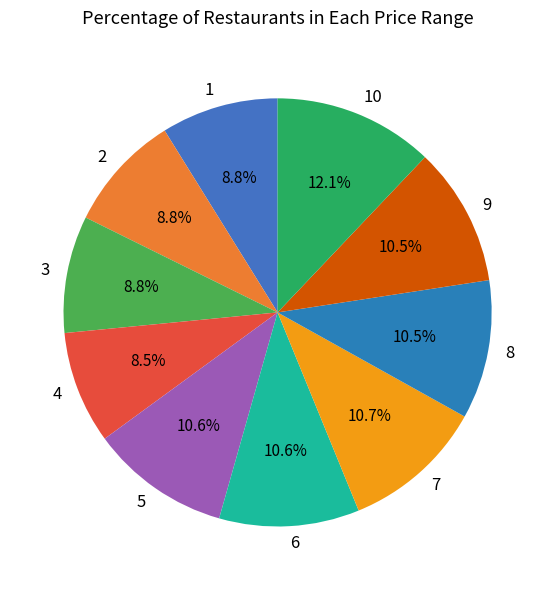

Which category has the biggest portion of the pie?

10